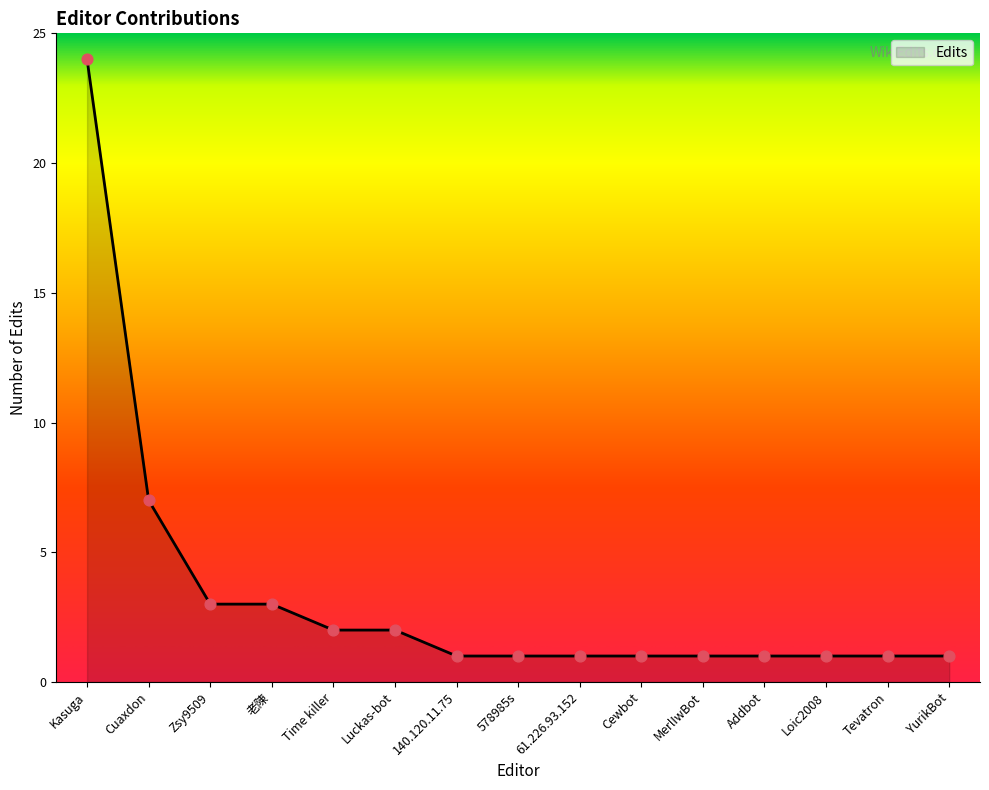

What is the change in value from Luckas-bot to Cewbot?

-1